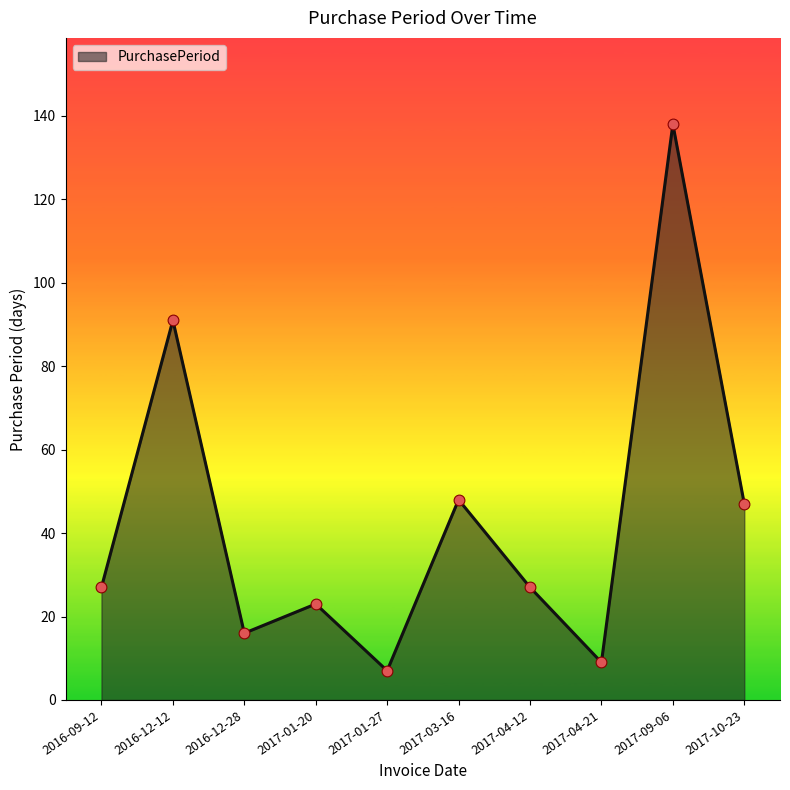

What is the change in value from 2016-12-28 to 2017-04-12?

+11